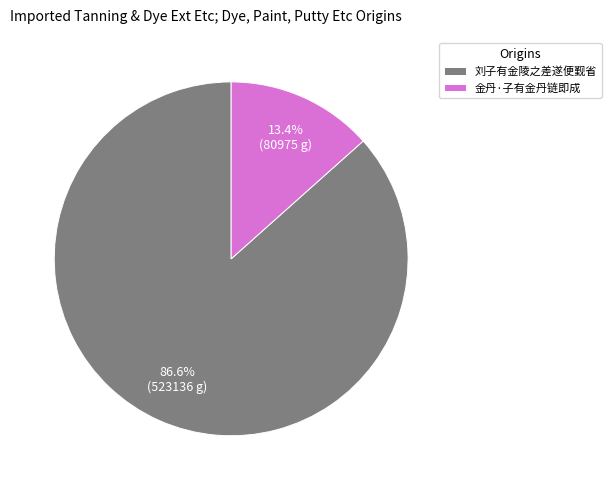

To the nearest percent, what portion does 刘子有金陵之差遂便觐省 represent?

87%